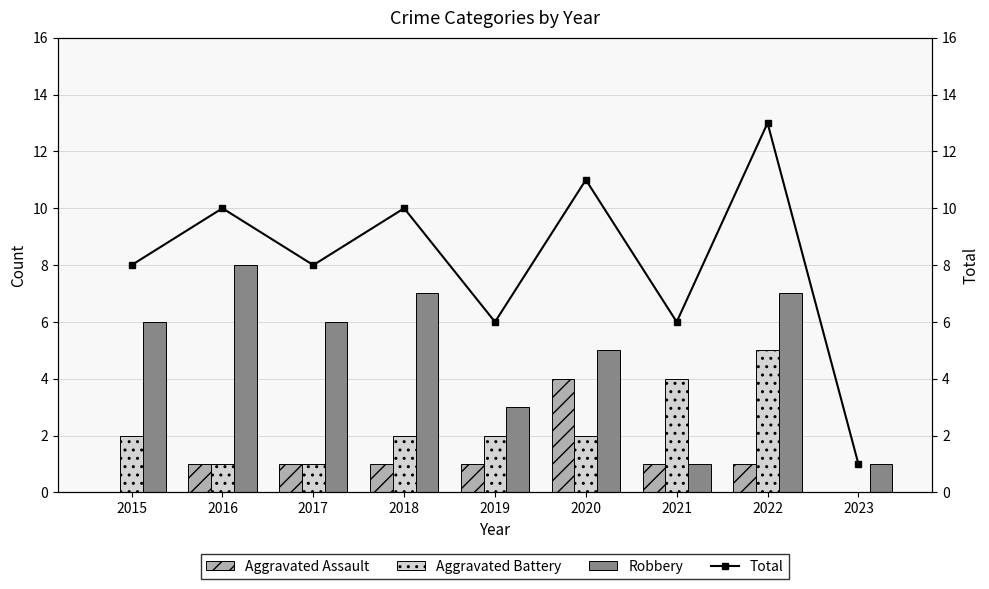

How many values in the Total series exceed 8?

4